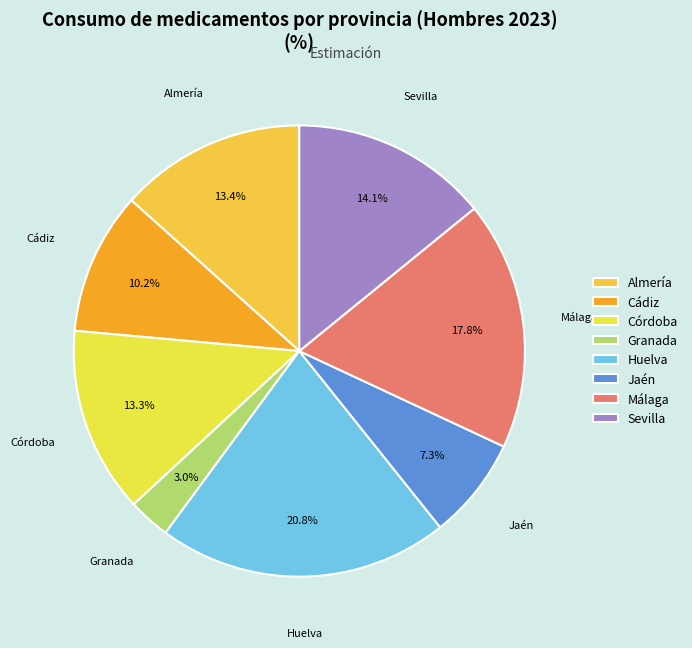

Does Almería account for over 50% of the chart?

No